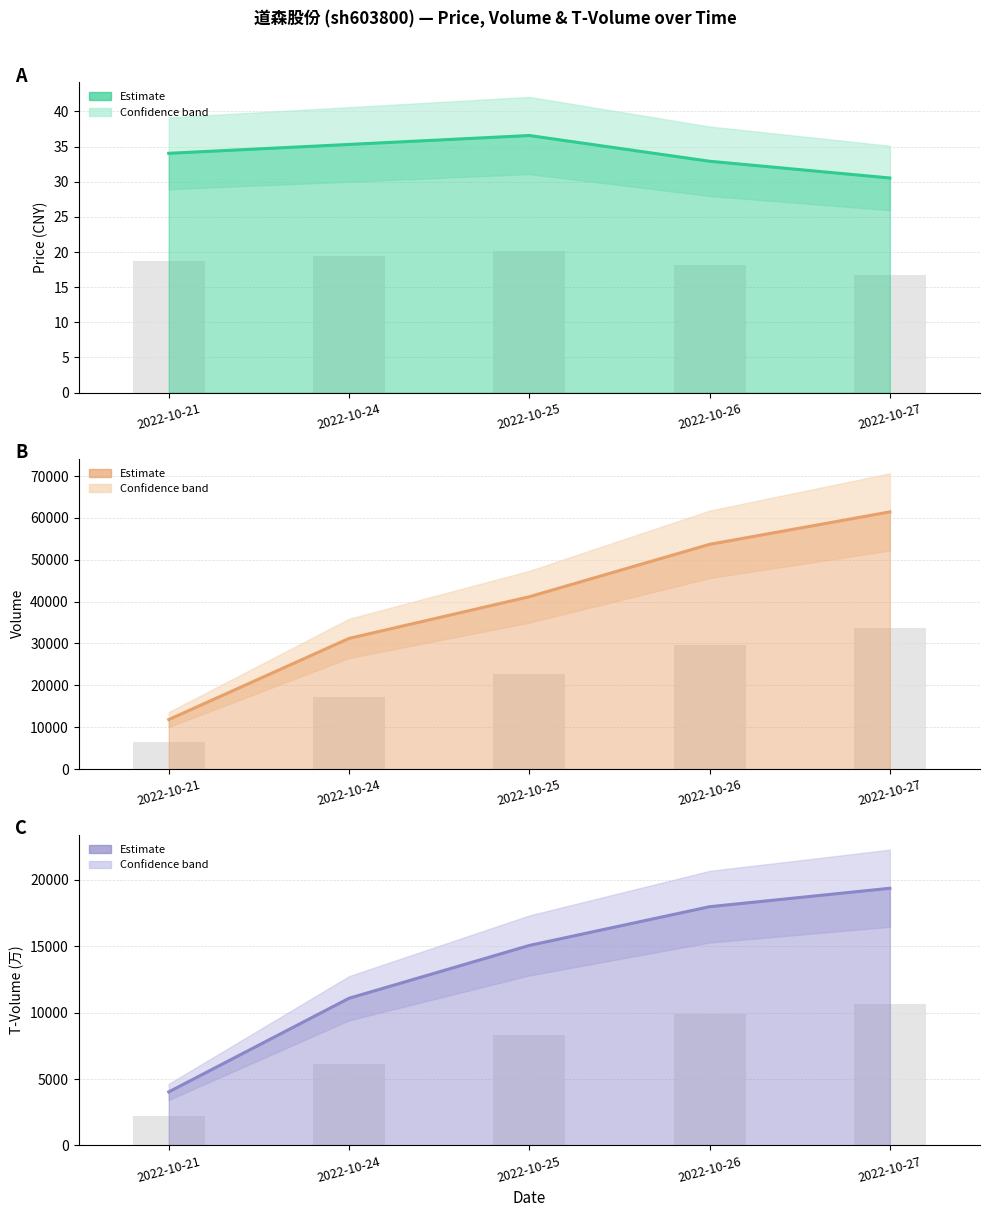

What is the value of the T-Volume (万) (central) bar at the 4th from the left?

17975.0